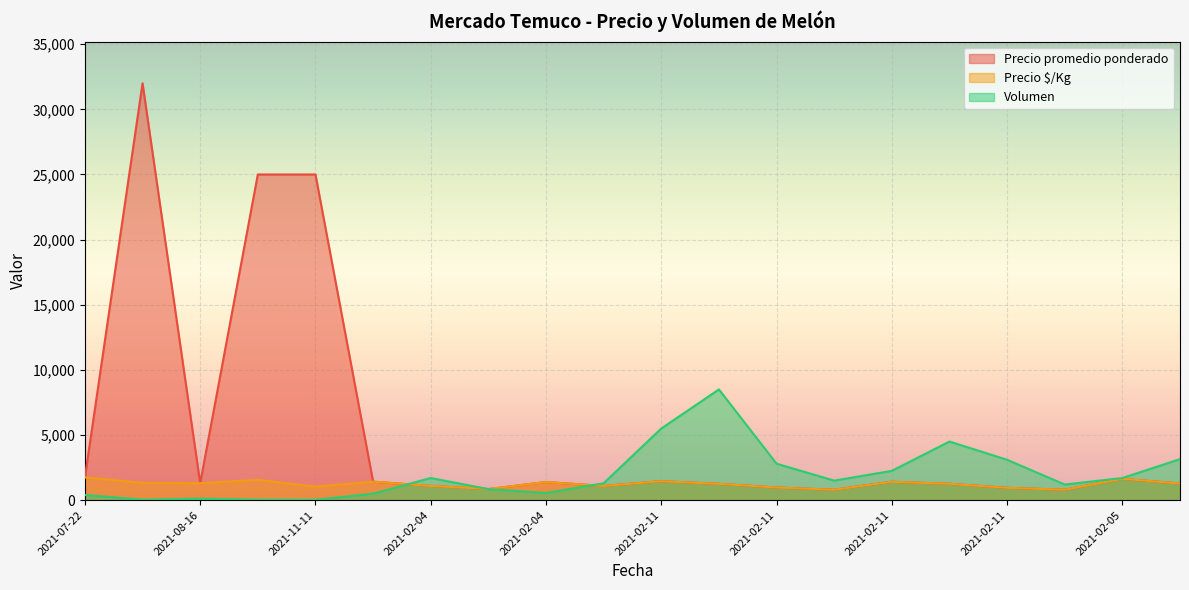

At how many categories does at least one series exceed 16925?

3